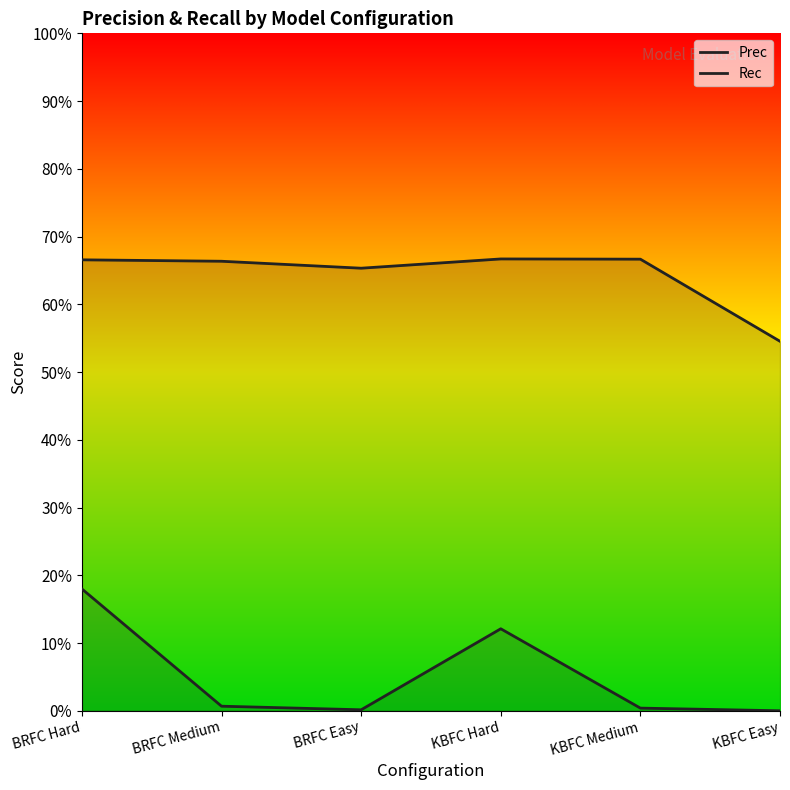

The value of Prec at KBFC Medium is 0.4. True or false?

False